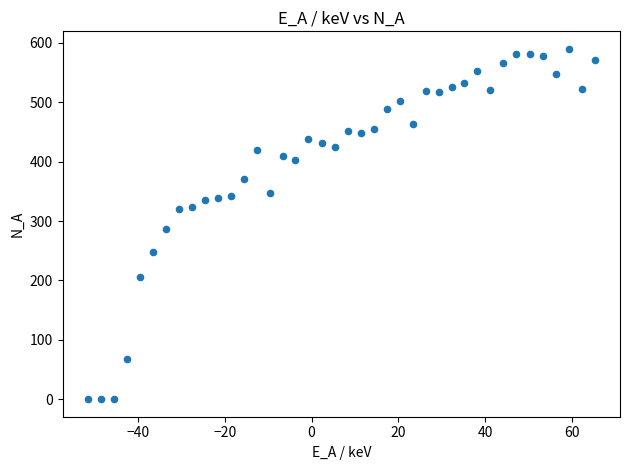

What Y value in the scatter plot is closest to 295?

287